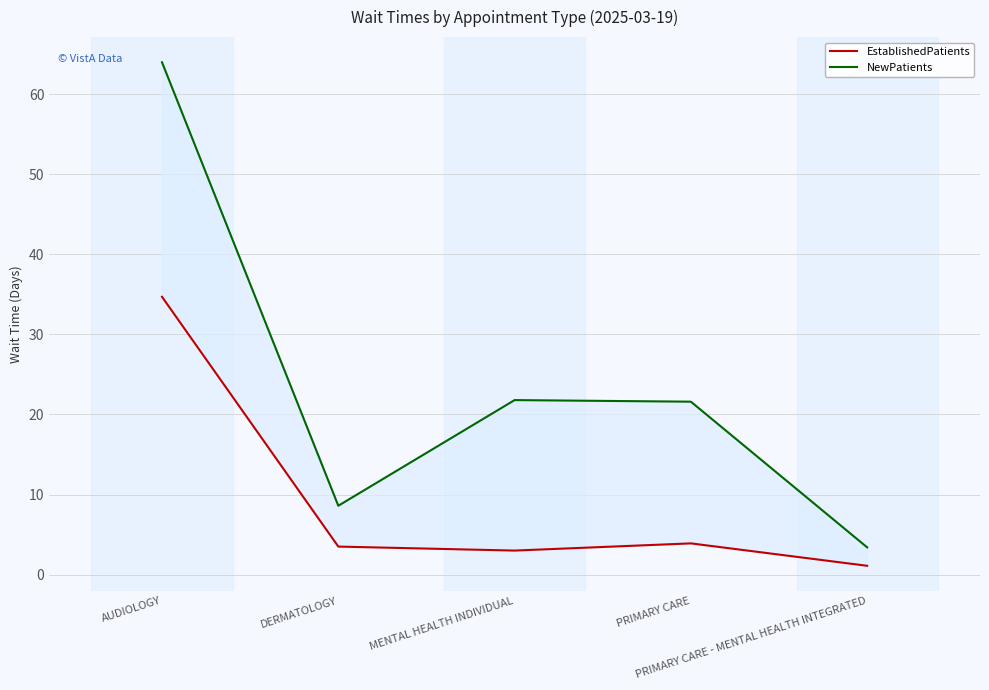

True or false: NewPatients and EstablishedPatients cross at least once.

False